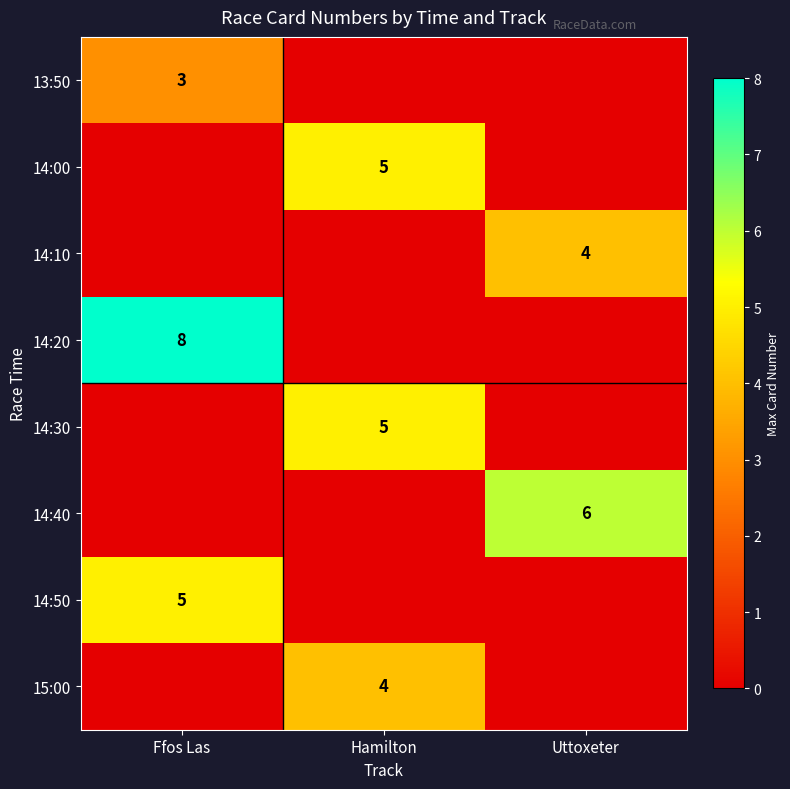

The 14:20 series shows 8 at Ffos Las. True or false?

True